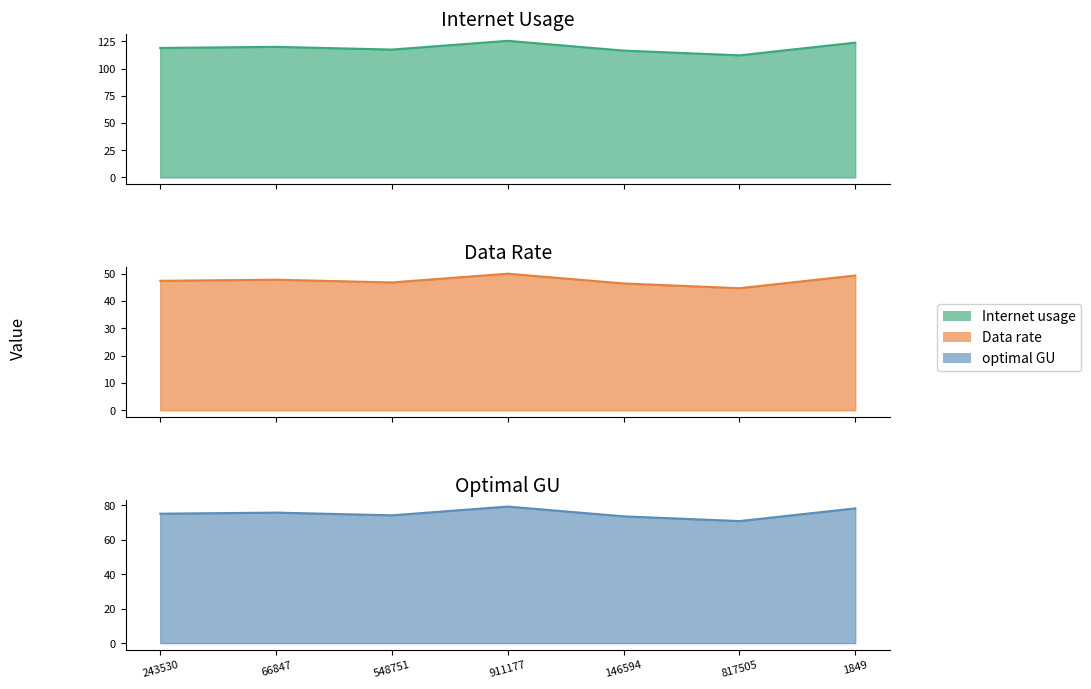

What is the label of the 7th point from the right?

243530